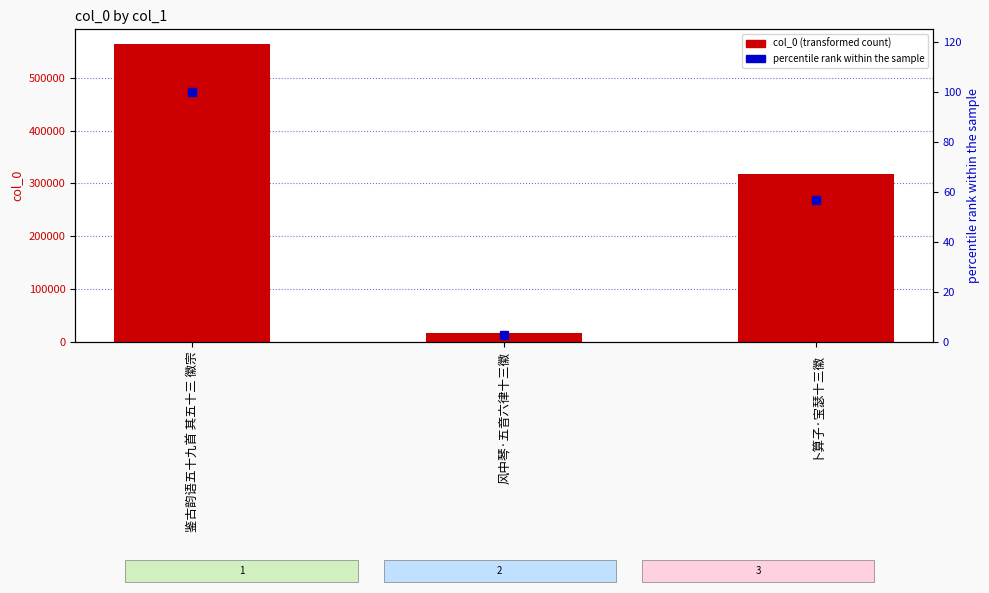

Reading left to right, transcribe all the data shown in this chart.

col_0: 563931.0	16386.0	318749.0
percentile rank within the sample: 100.0	2.9	56.5